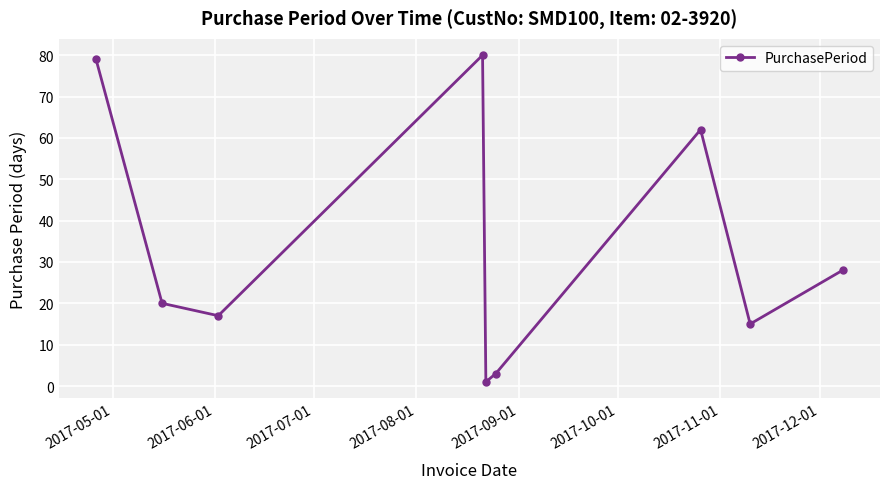

How many points are lower than both their immediate neighbors (excluding endpoints)?

3